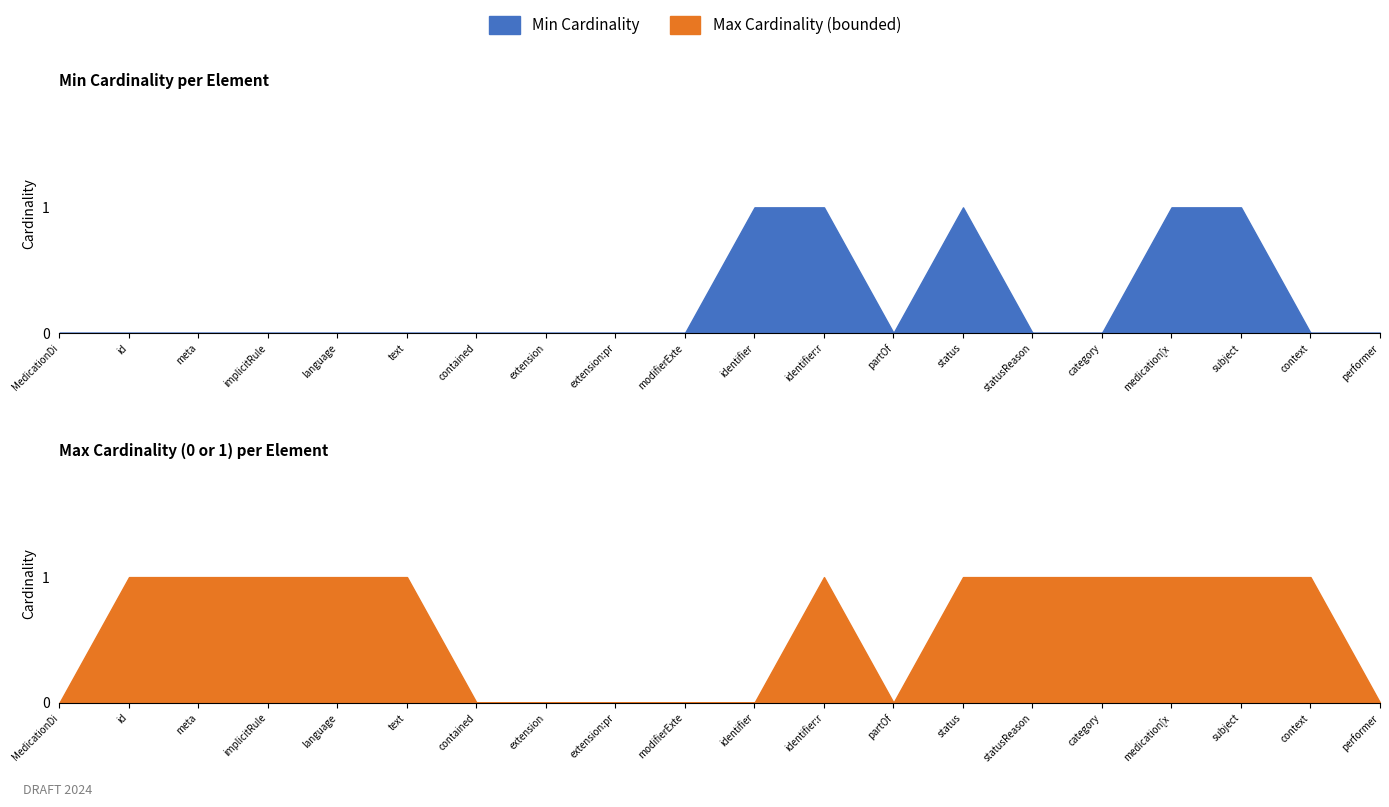

What is the difference between the maximum and second lowest values in the Max Cardinality (bounded) series?

1